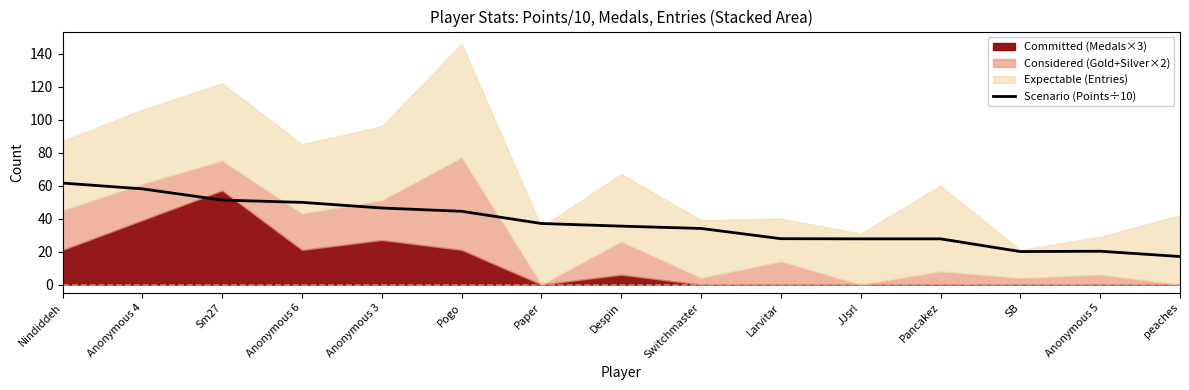

The chart shows a value of 34.0 at Switchmaster. True or false?

True